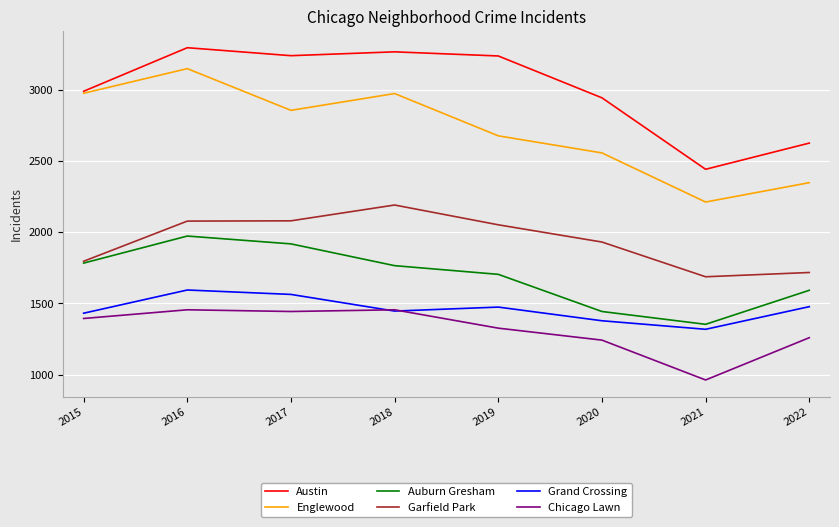

At which category does the chart reach its minimum across all series?

2021